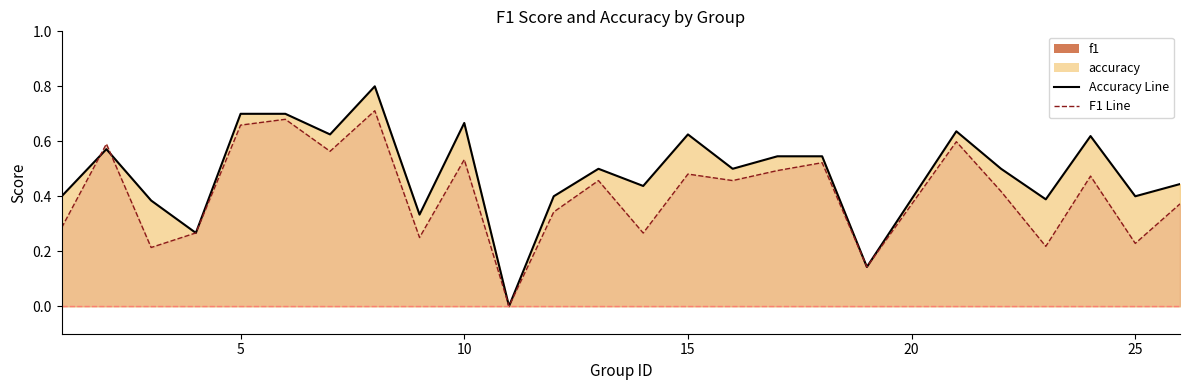

At which category is the sum across all series the highest?

8